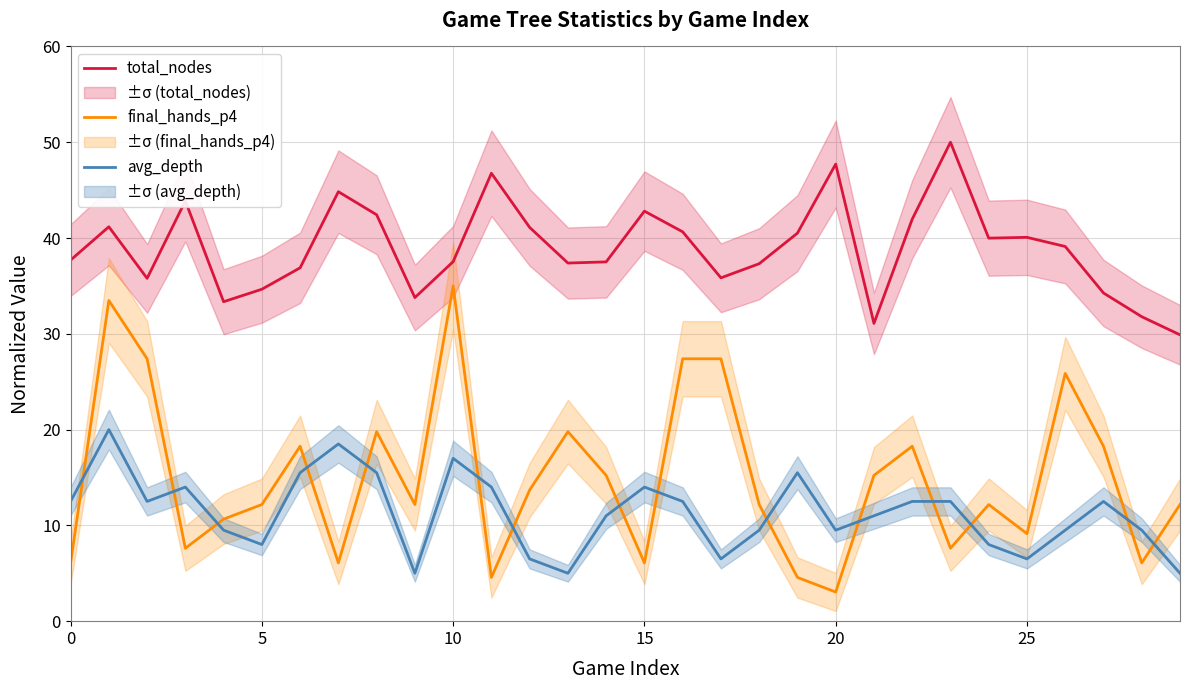

How many data points in avg_depth are above 12?

15